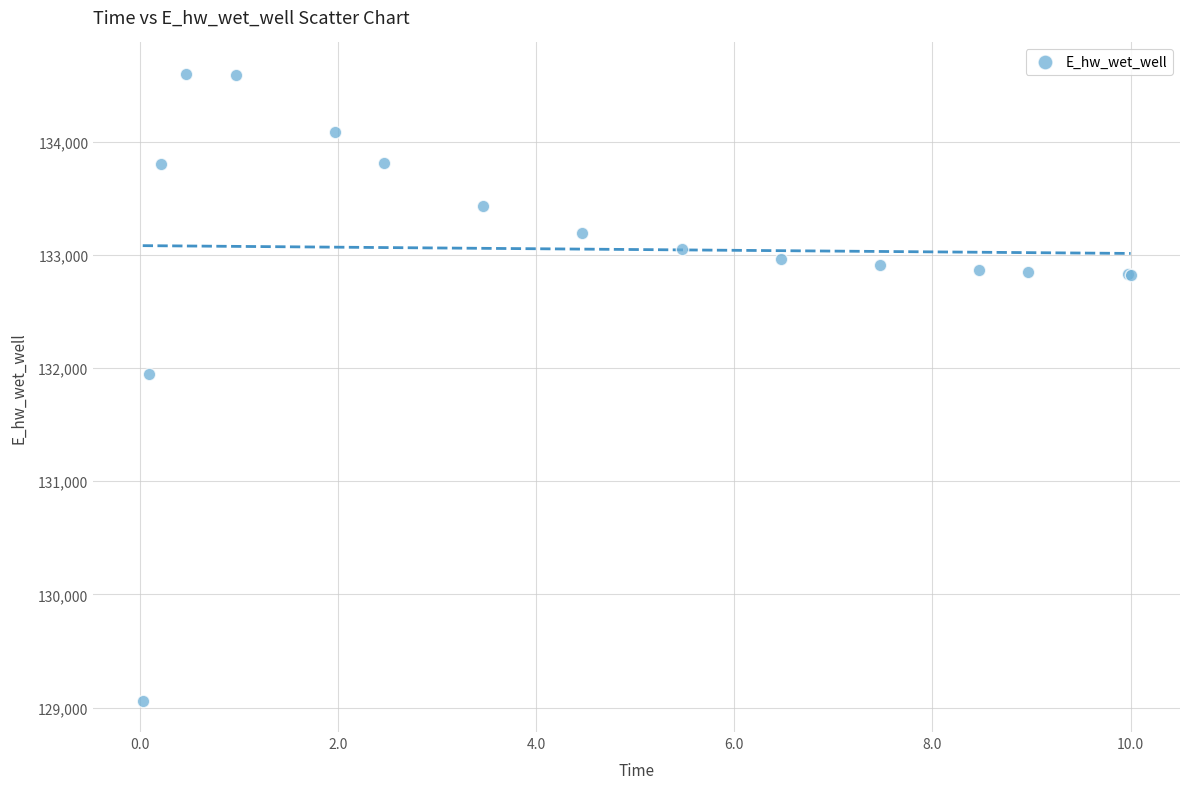

What Y value in the scatter plot is closest to 131830?

131951.1